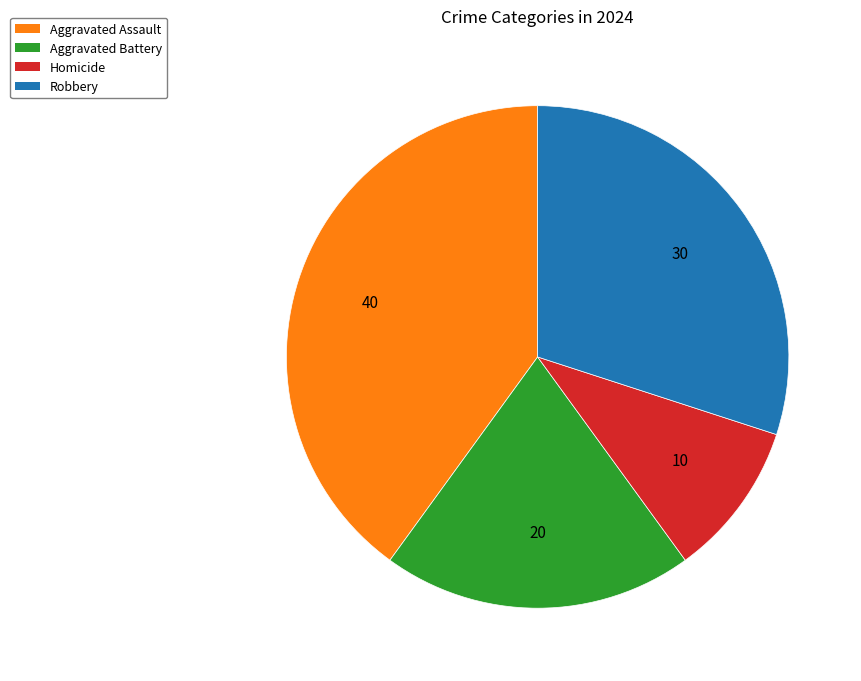

Is Robbery the majority of the pie?

No